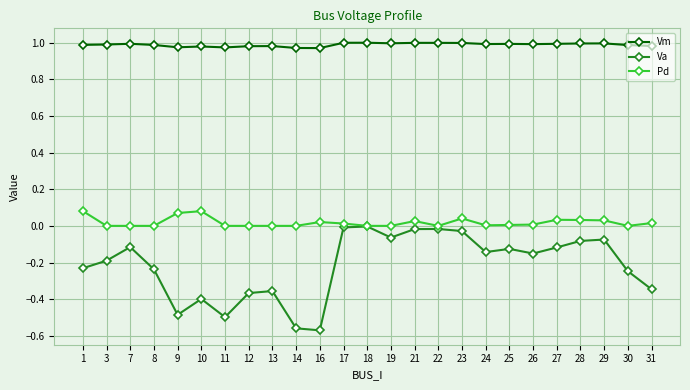

True or false: Pd and Vm intersect in this chart.

False